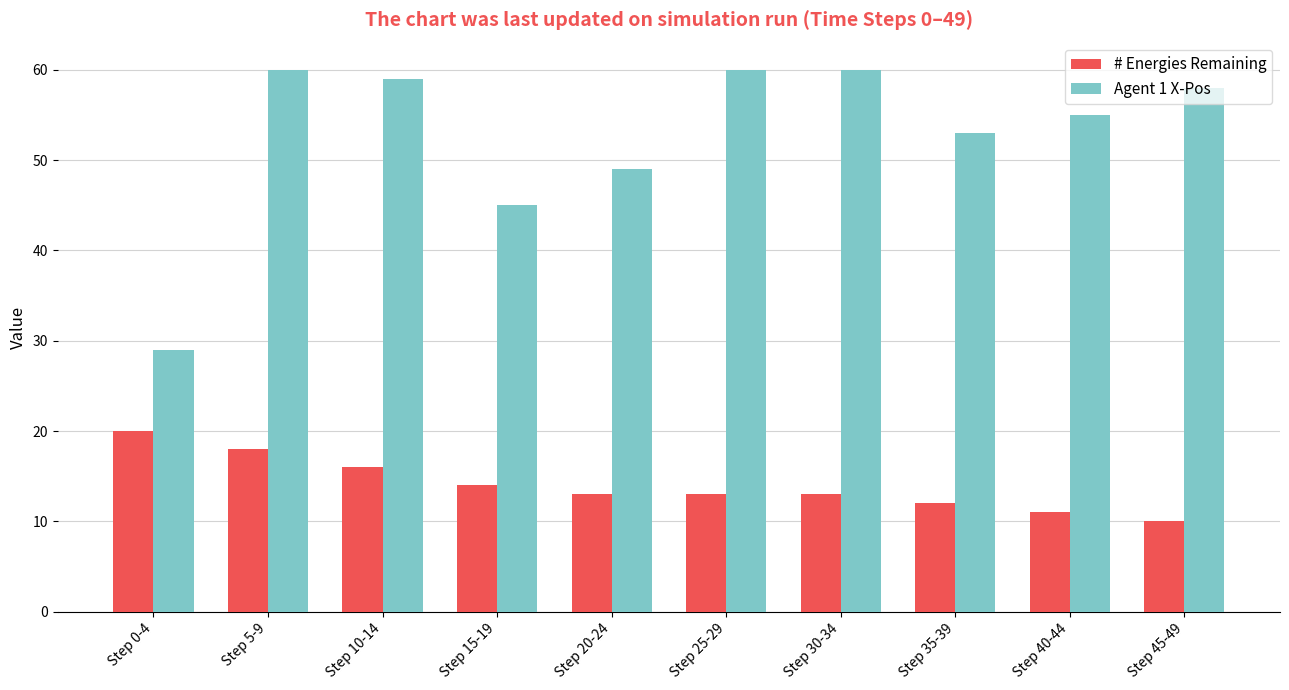

Rank the series by their average value, from highest to lowest.

Agent 1 X-Pos, # Energies Remaining